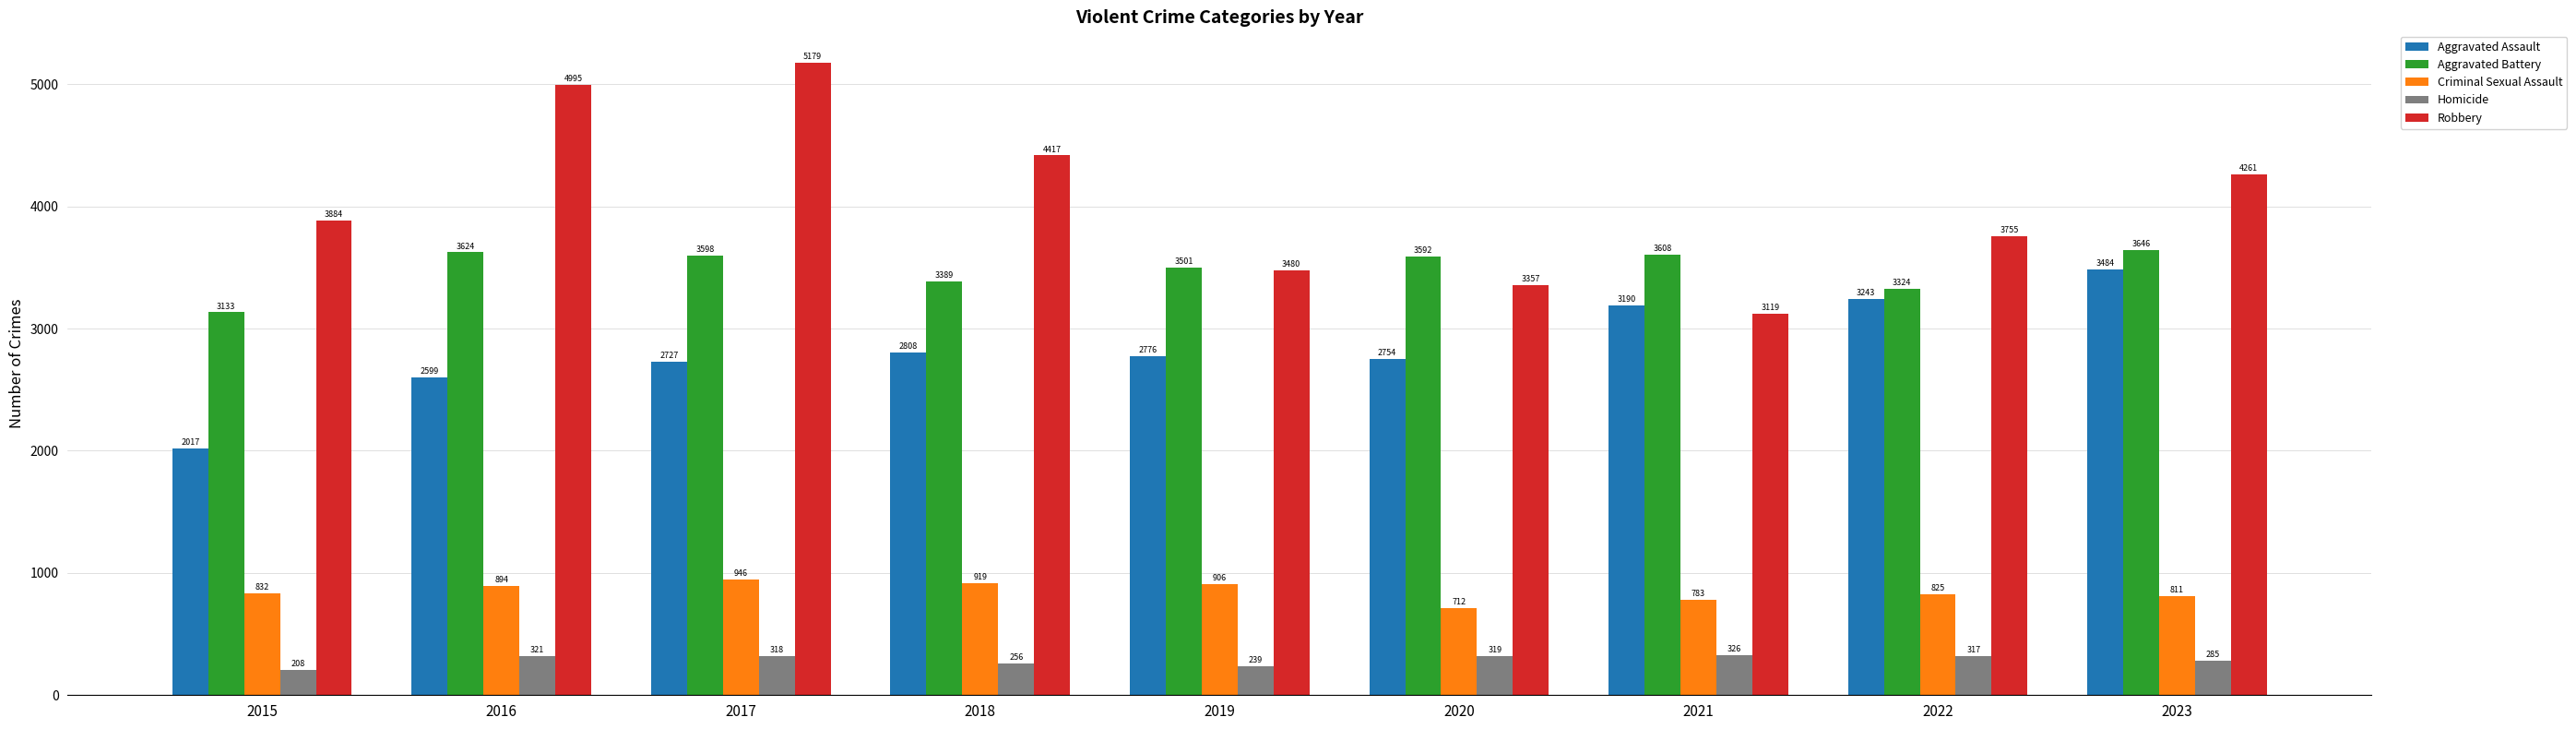

List the series in order of their peak value, lowest first.

Homicide, Criminal Sexual Assault, Aggravated Assault, Aggravated Battery, Robbery